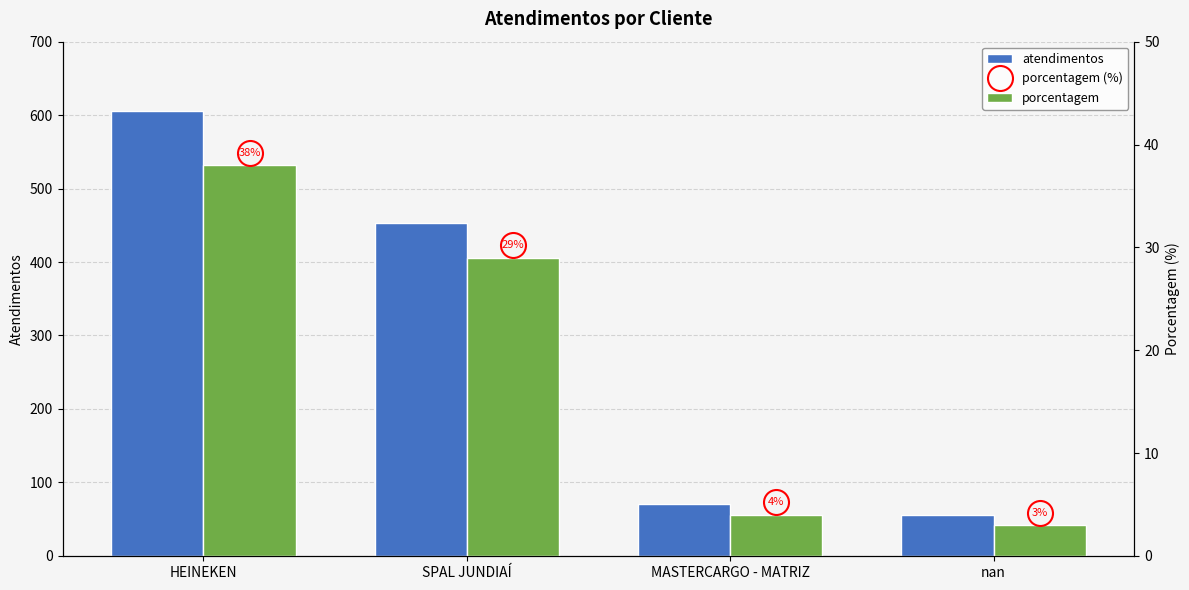

What is the label of the 4th bar from the right?

HEINEKEN